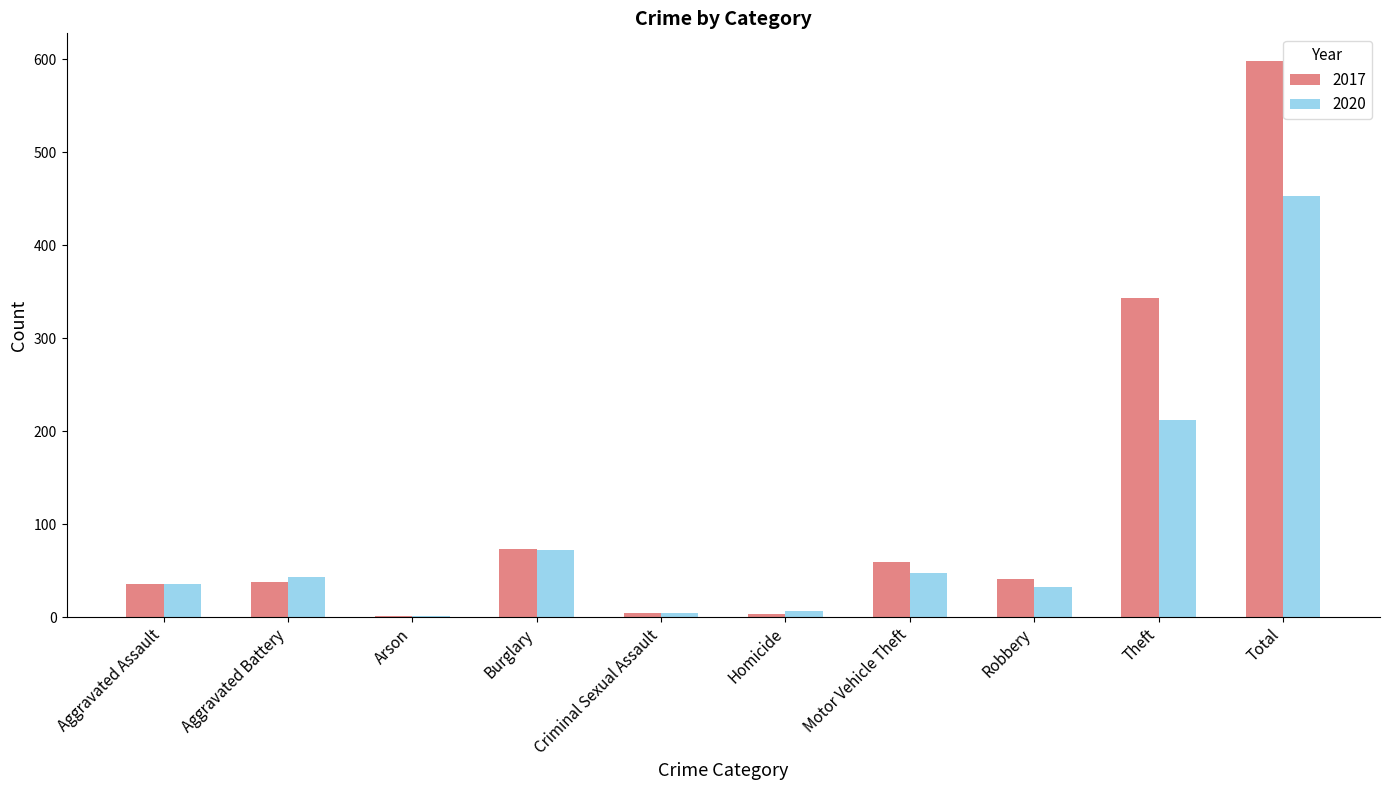

How many groups of bars are there?

10